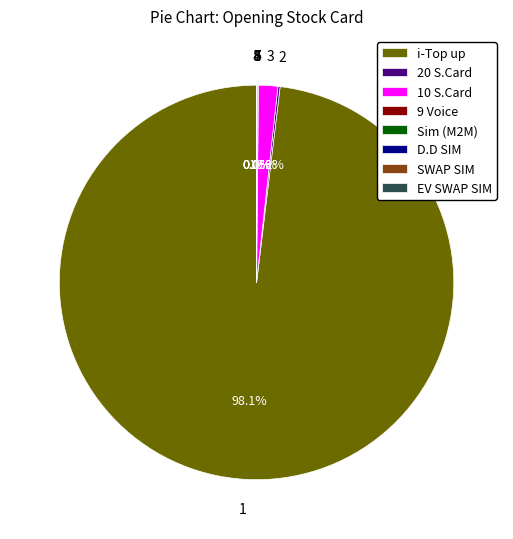

Which category accounts for the majority?

i-Top up